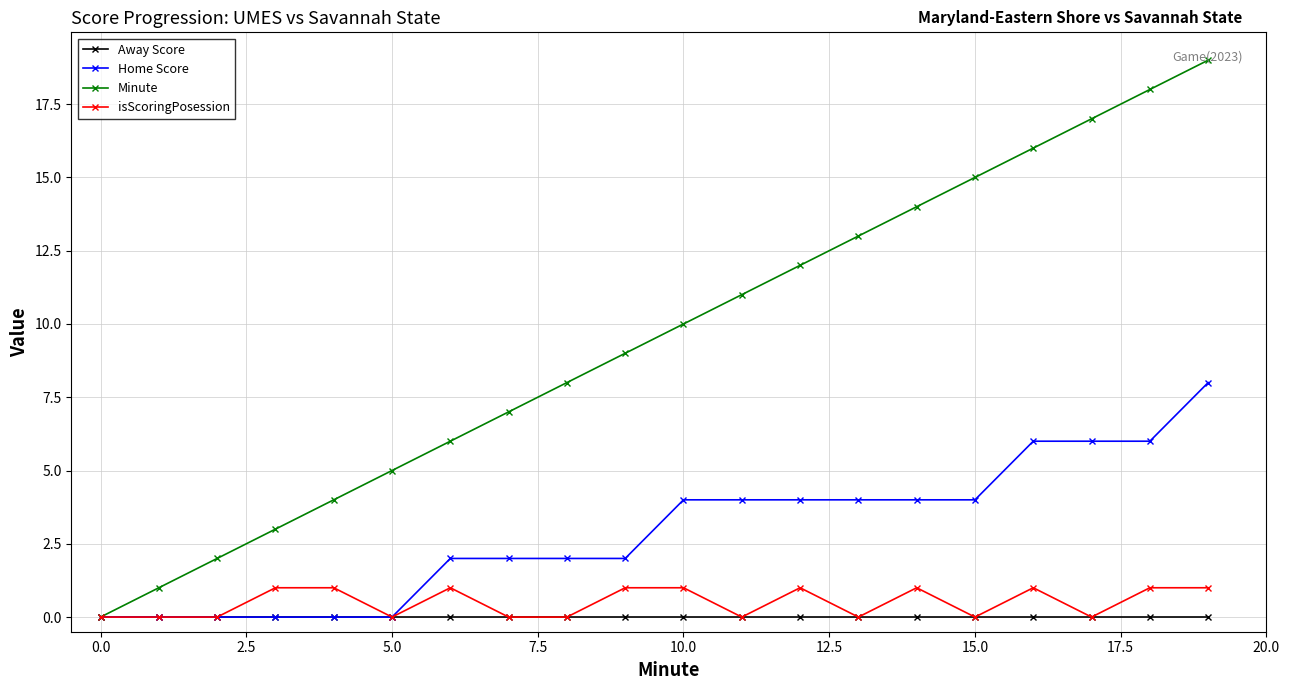

What are all the series names shown in the legend?

Away Score, Home Score, Minute, isScoringPosession